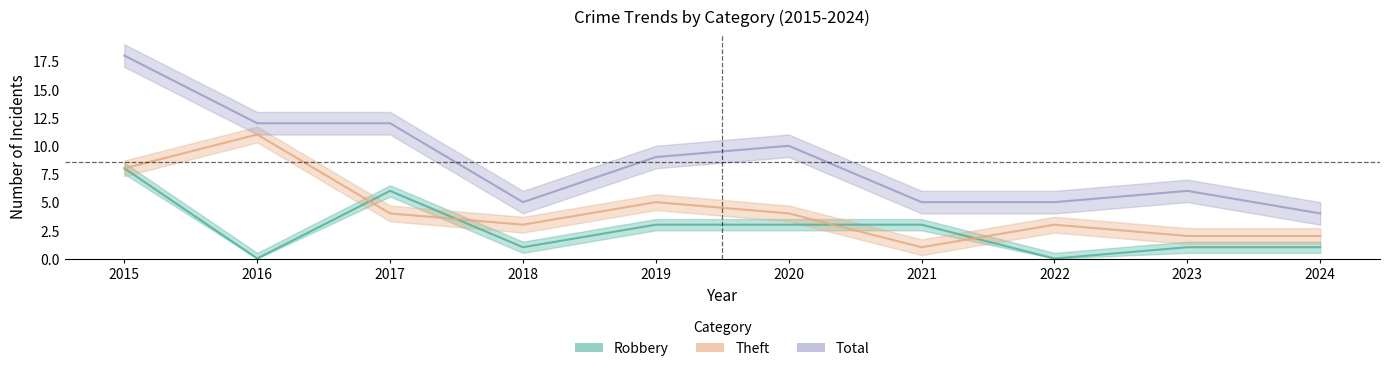

True or false: Total and Theft cross at least once.

False